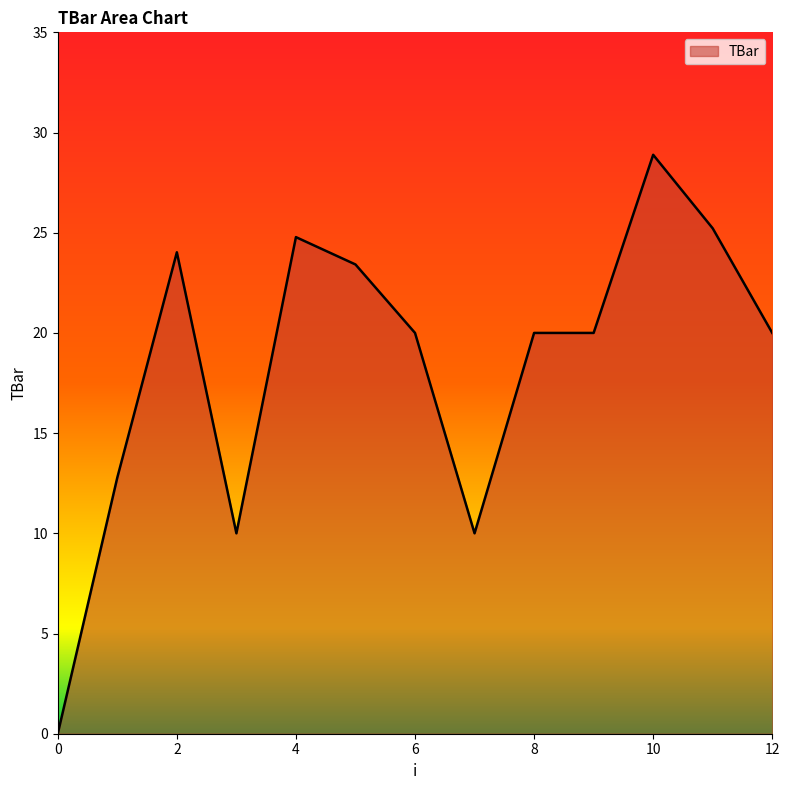

True or false: there are more than 1 points higher than both neighbors.

True